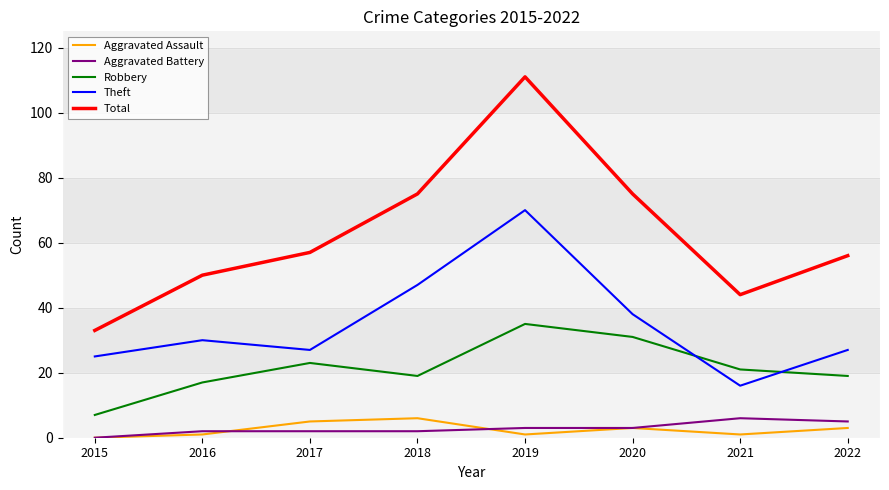

Which series changed the most between 2017 and 2018?

Theft